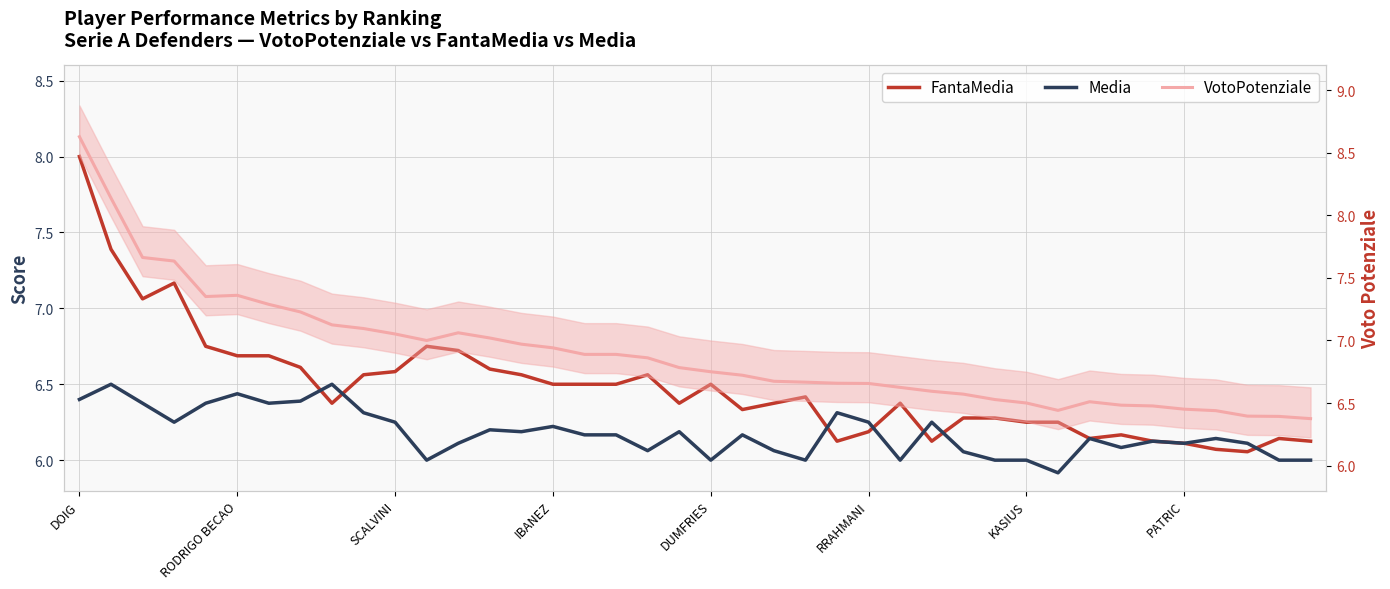

What is the highest value of the Media series?

6.5